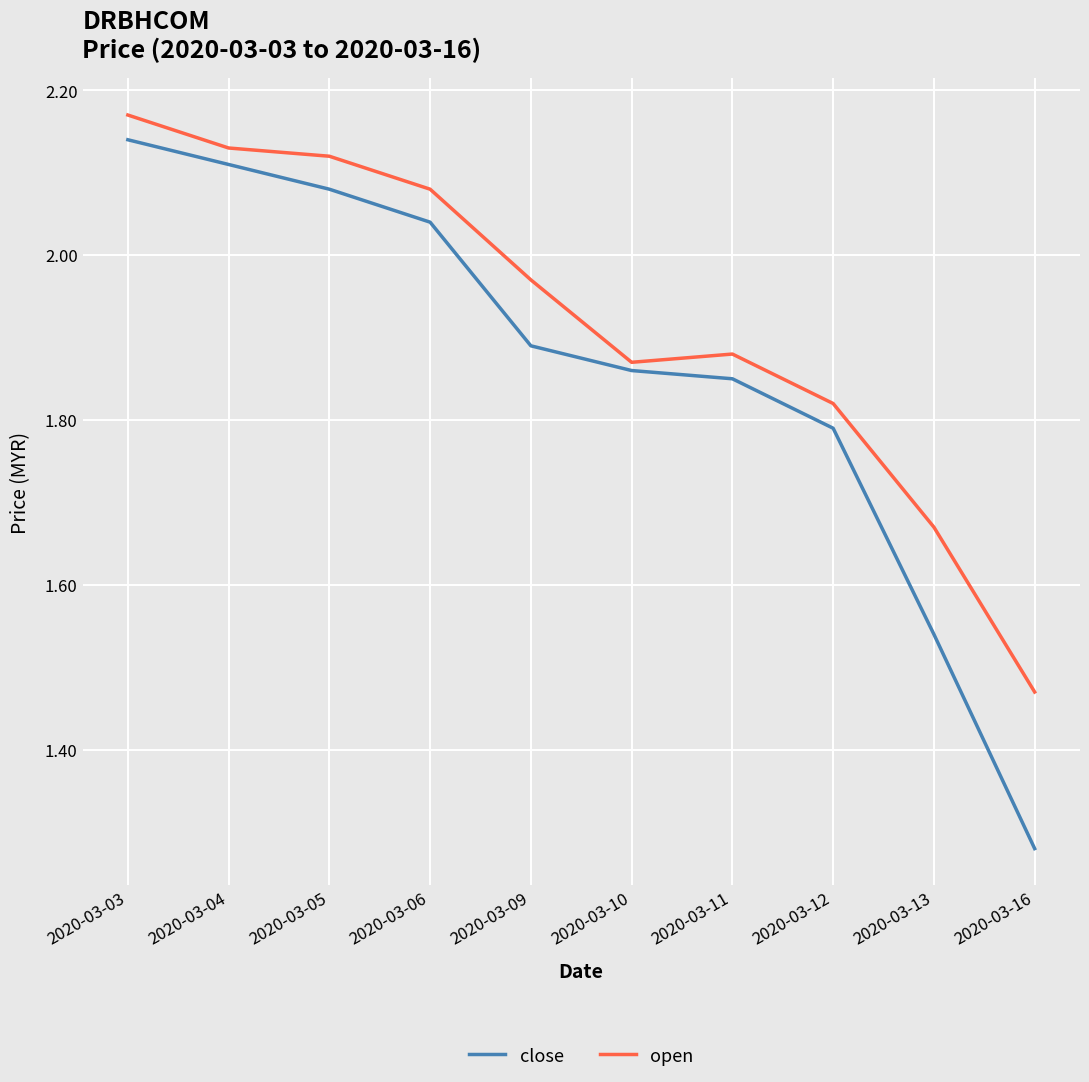

Which label corresponds to the largest value in the chart?

2020-03-03